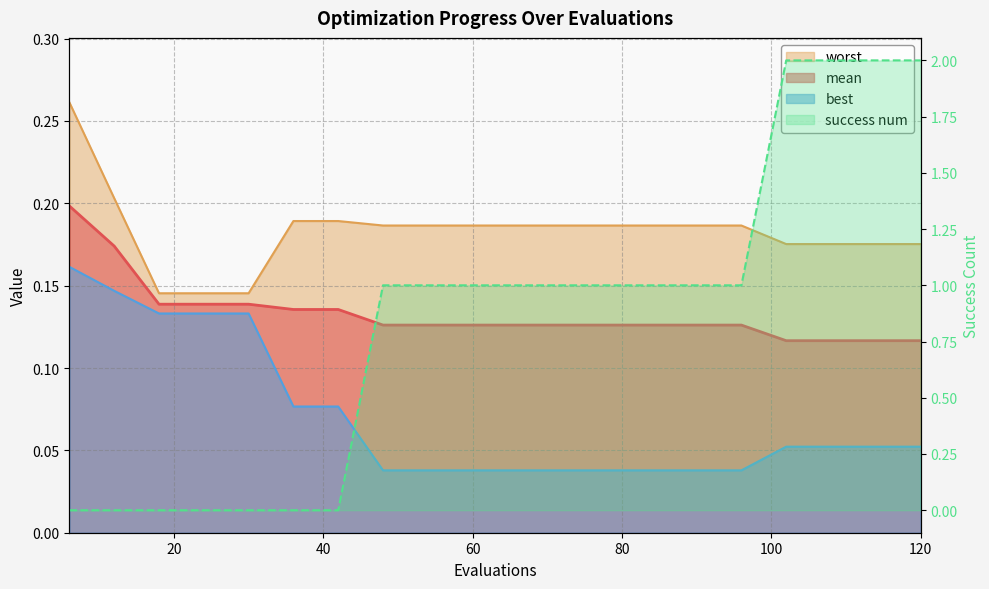

Is the value of best at 84 greater than the value of success num at 60?

No